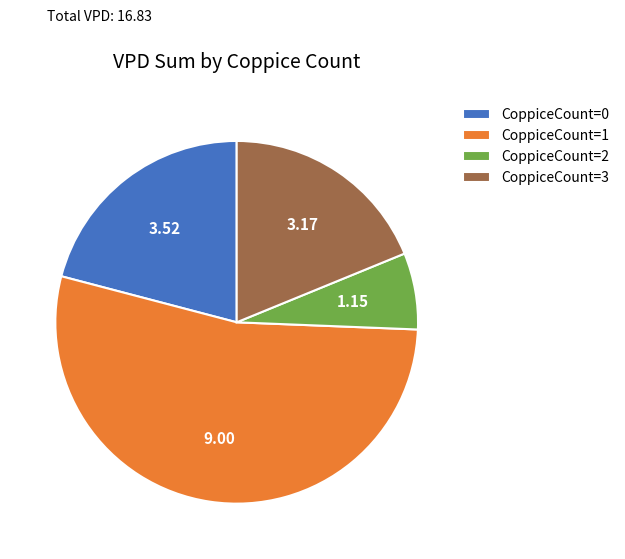

Is the sum of CoppiceCount=2 and CoppiceCount=3 greater than half?

No